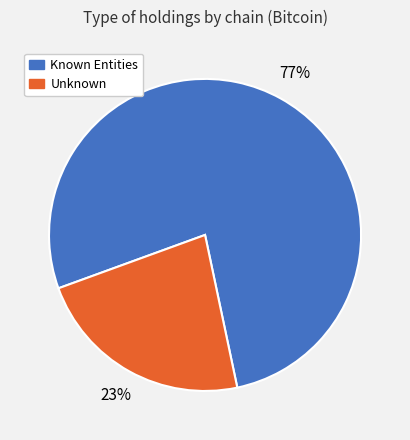

Is there any slice that represents more than half of the pie?

Yes